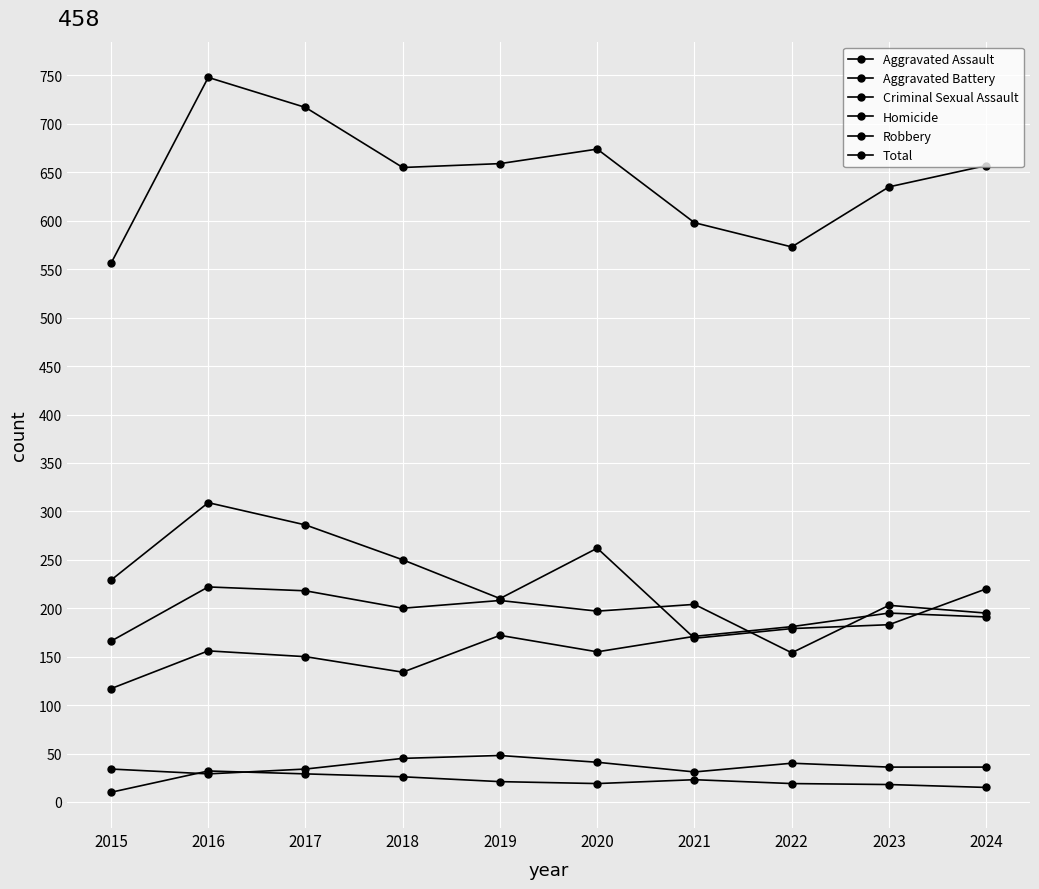

Rank the series by their maximum value, from highest to lowest.

Total, Robbery, Aggravated Battery, Aggravated Assault, Criminal Sexual Assault, Homicide